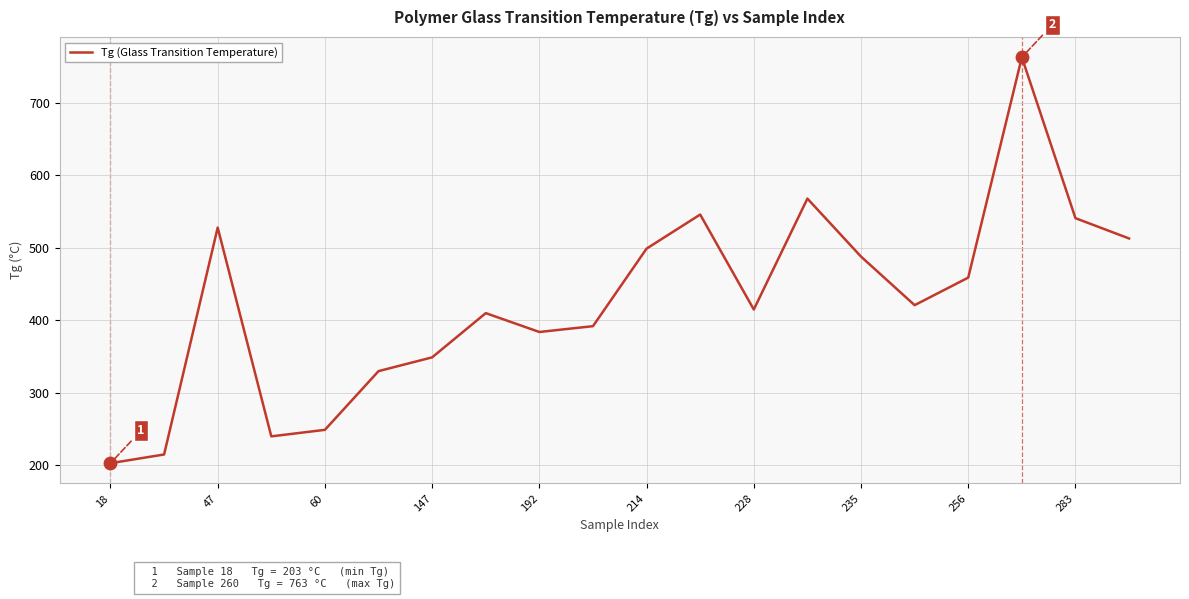

What is the difference between the maximum and minimum values?

560